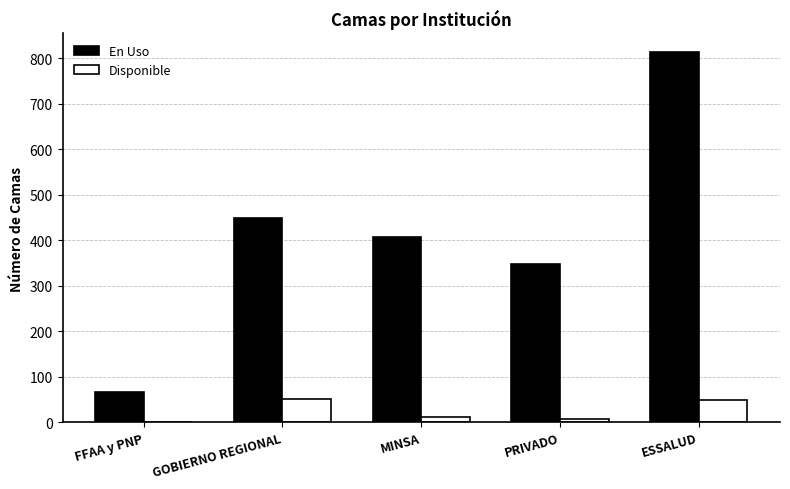

How many series are shown in this chart?

2